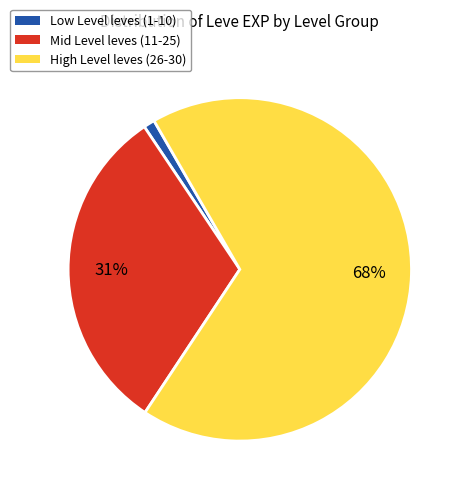

To the nearest percent, what portion does High Level leves (26-30) represent?

68%